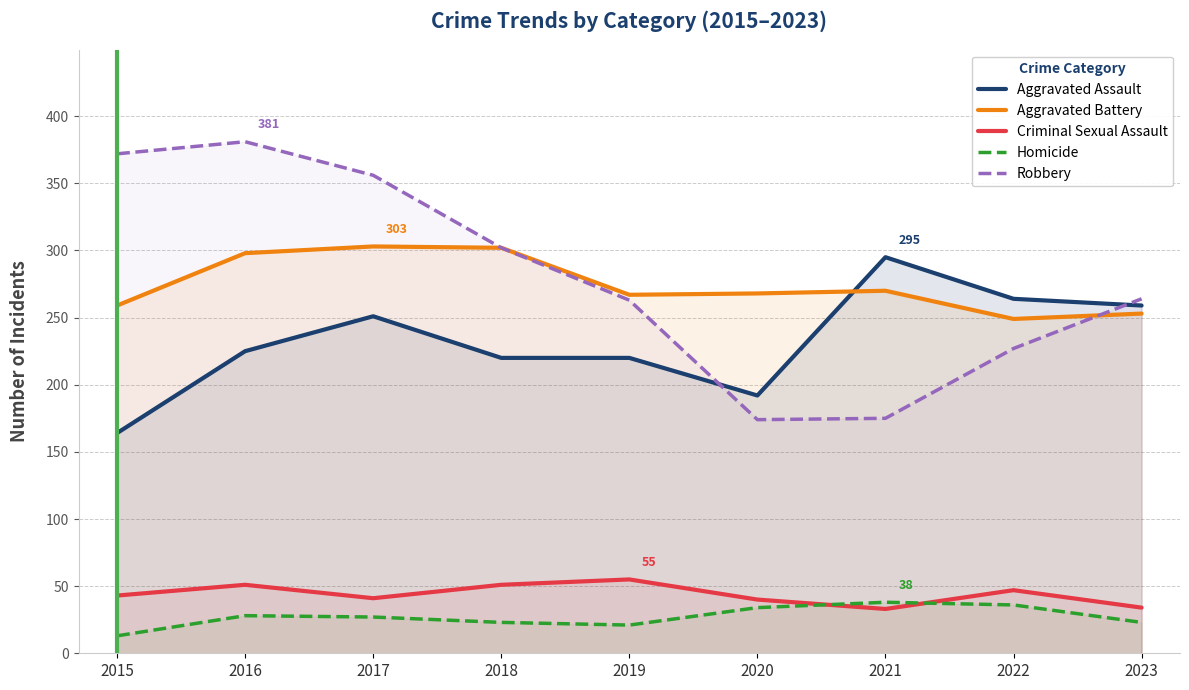

True or false: Aggravated Assault and Homicide cross at least once.

False